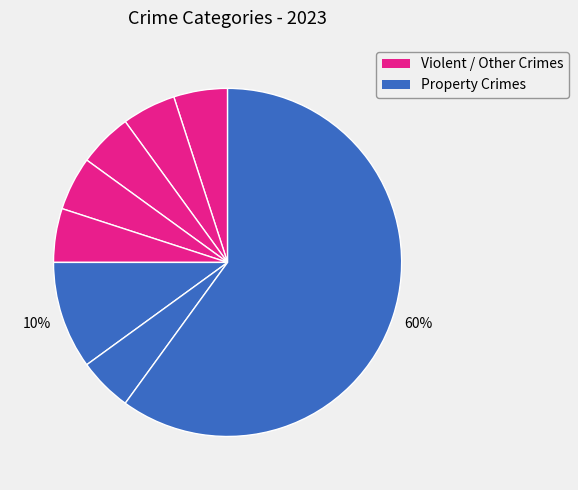

How many segments does this pie chart have?

8